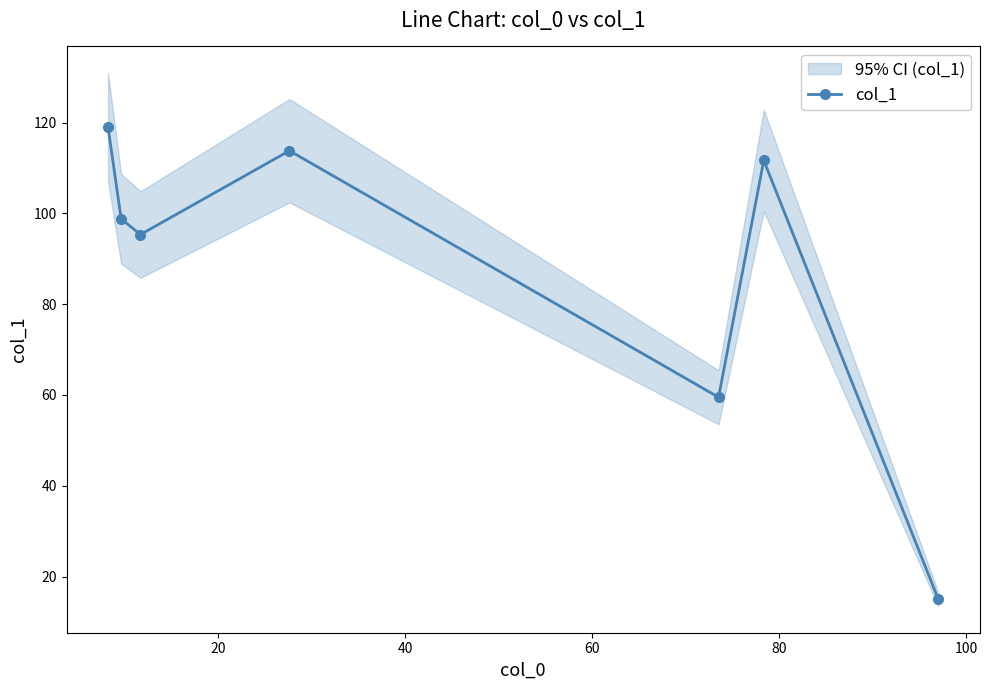

What is the highest value of the col_1 series?

119.0